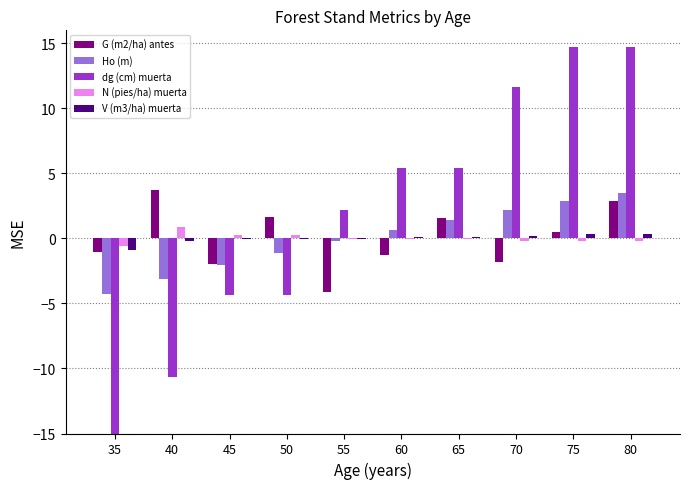

List the labels in order of G (m2/ha) antes value, smallest first.

55, 45, 70, 60, 35, 75, 65, 50, 80, 40